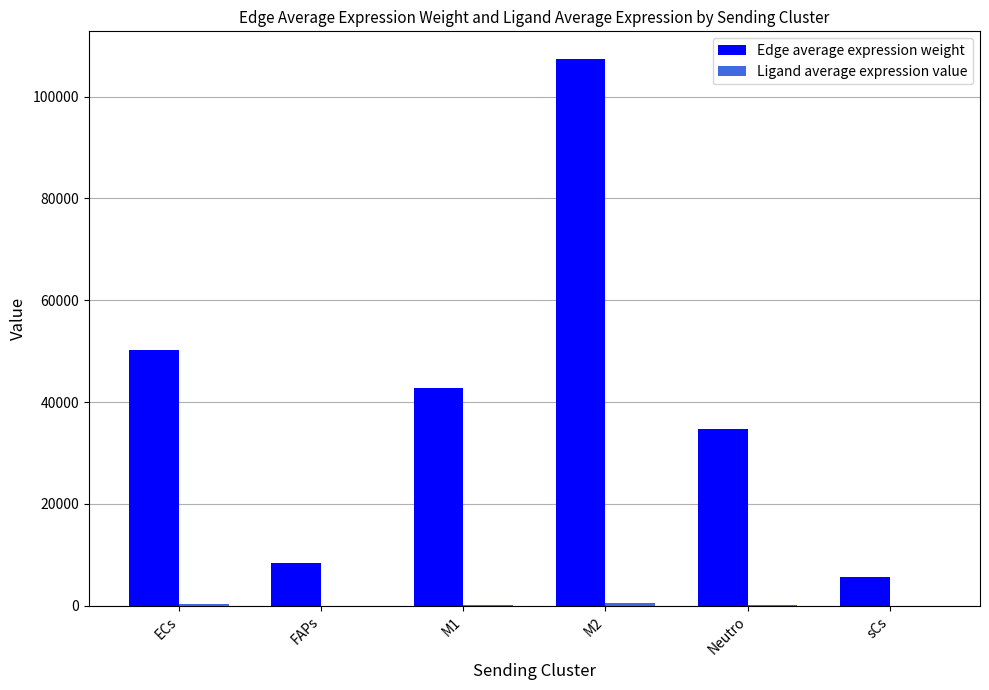

How many groups of bars are there?

6